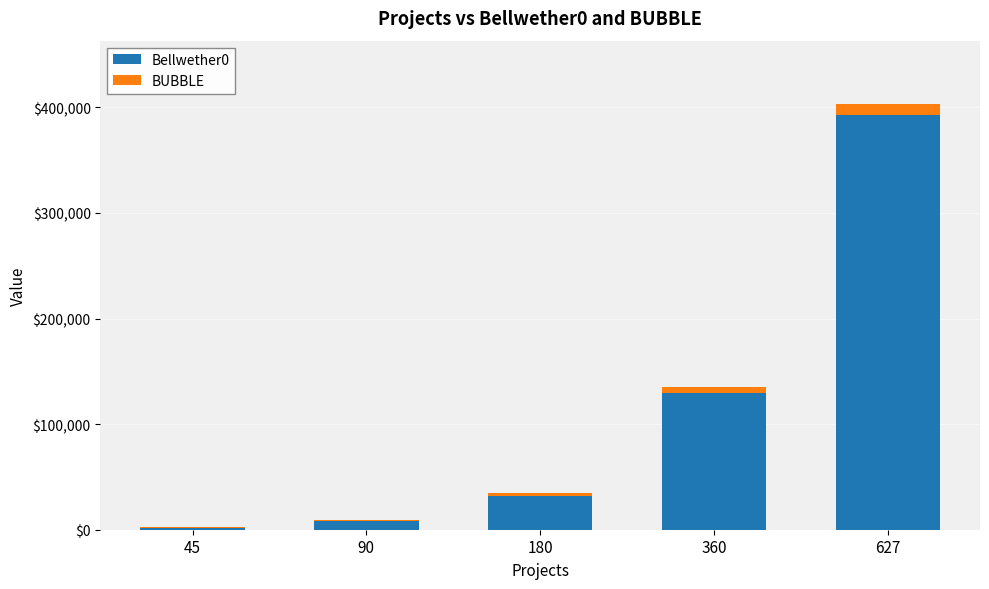

Where is Bellwether0 nearest to the value 197577?

360